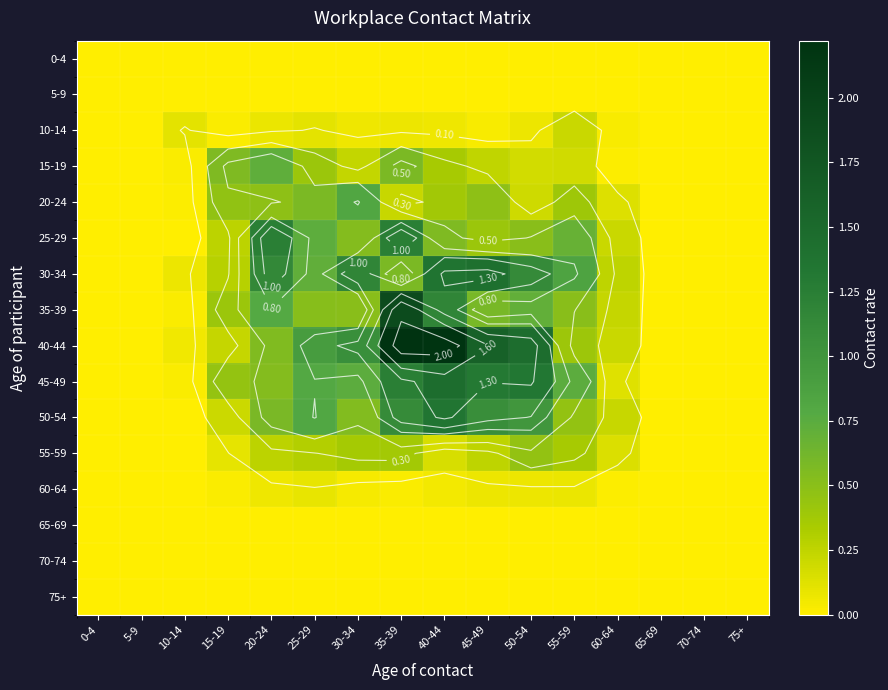

Rank the series by their maximum value, from highest to lowest.

40-44, 35-39, 45-49, 30-34, 50-54, 25-29, 20-24, 15-19, 55-59, 10-14, 60-64, 0-4, 5-9, 65-69, 70-74, 75+